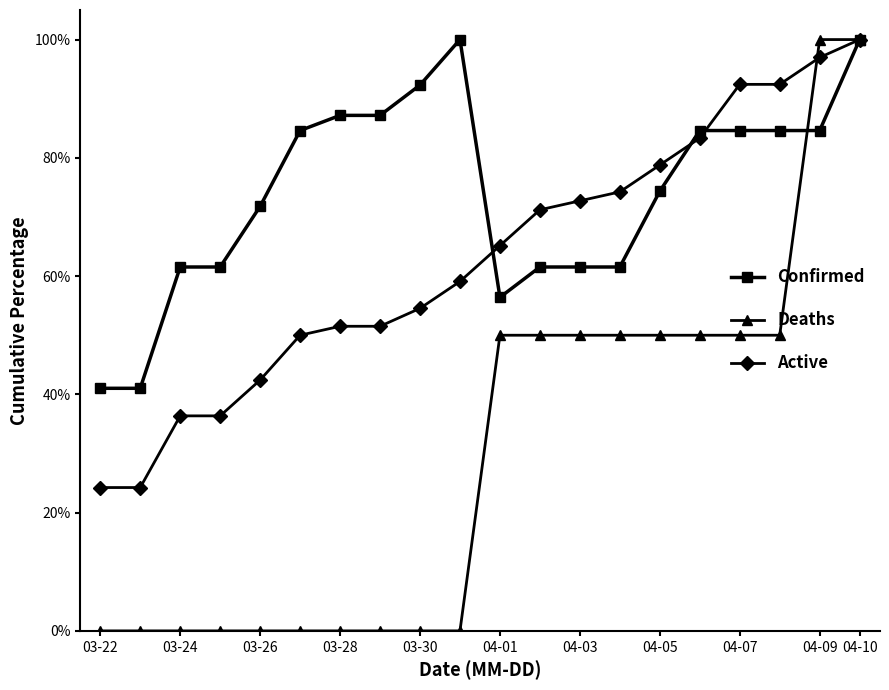

At which label does Confirmed reach its minimum?

03-22